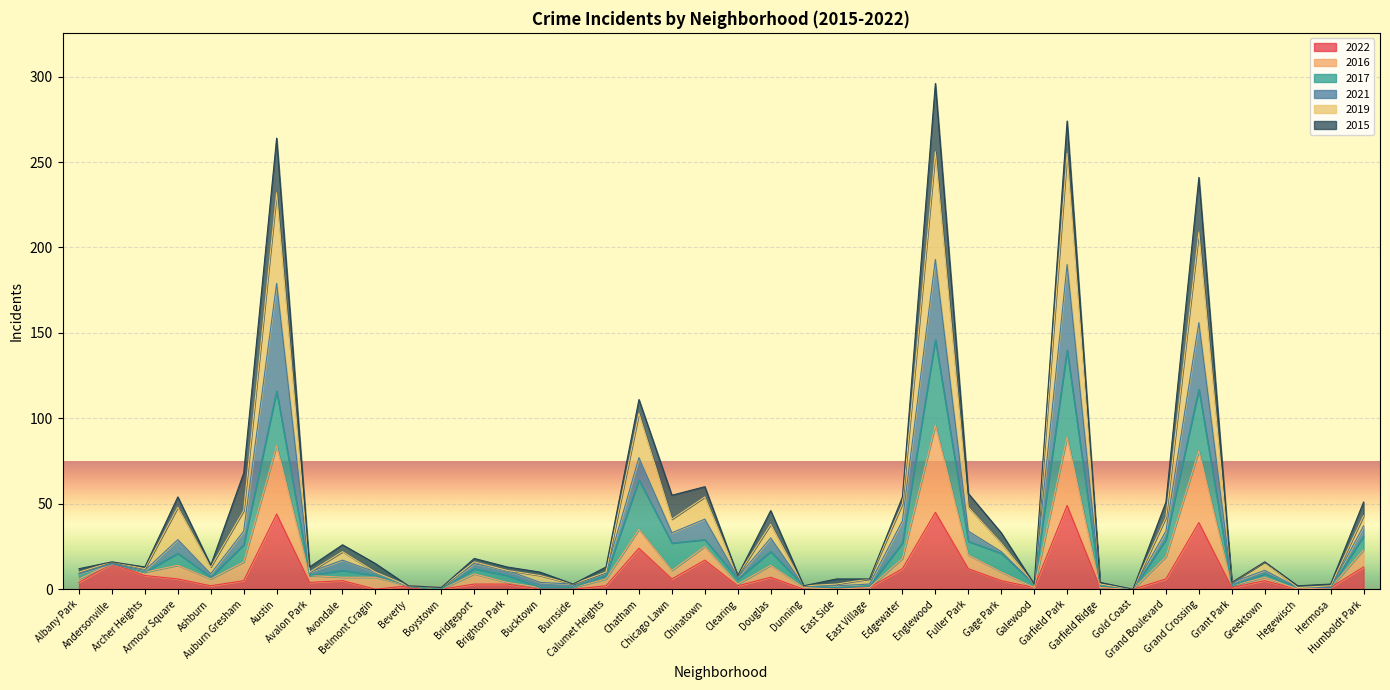

How many interior local peaks does the 2022 series have?

11